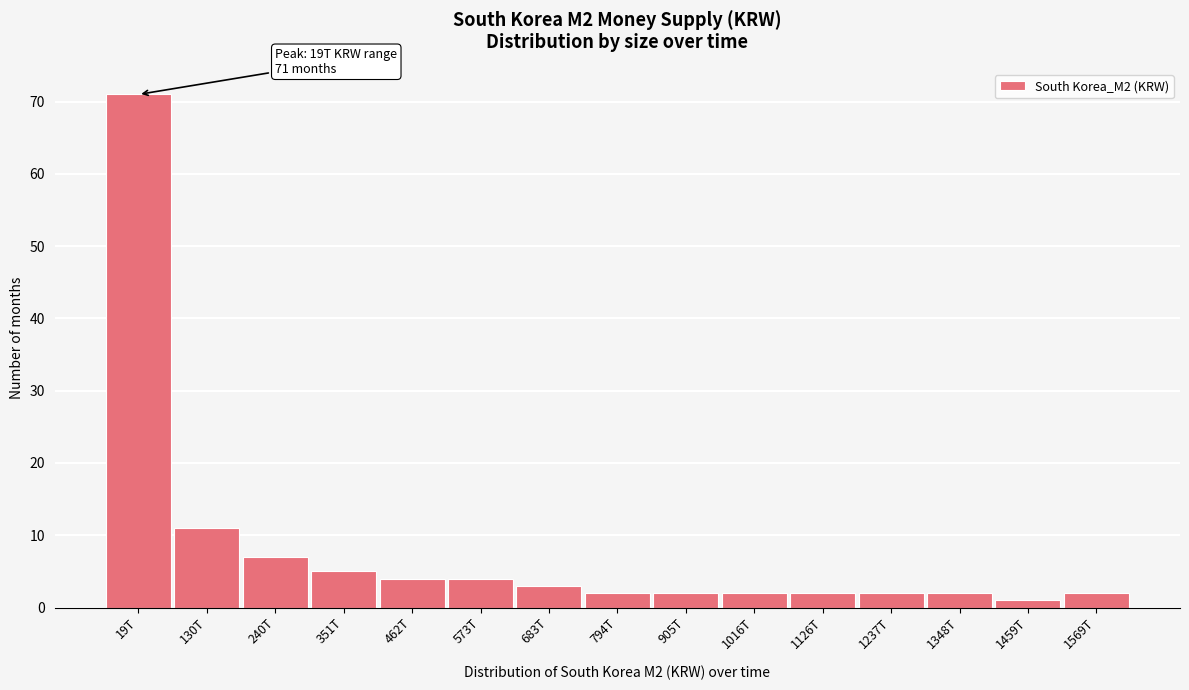

Reading left to right, list all the values displayed in this chart.

19T=71	130T=11	240T=7	351T=5	462T=4	573T=4	683T=3	794T=2	905T=2	1016T=2	1126T=2	1237T=2	1348T=2	1459T=1	1569T=2